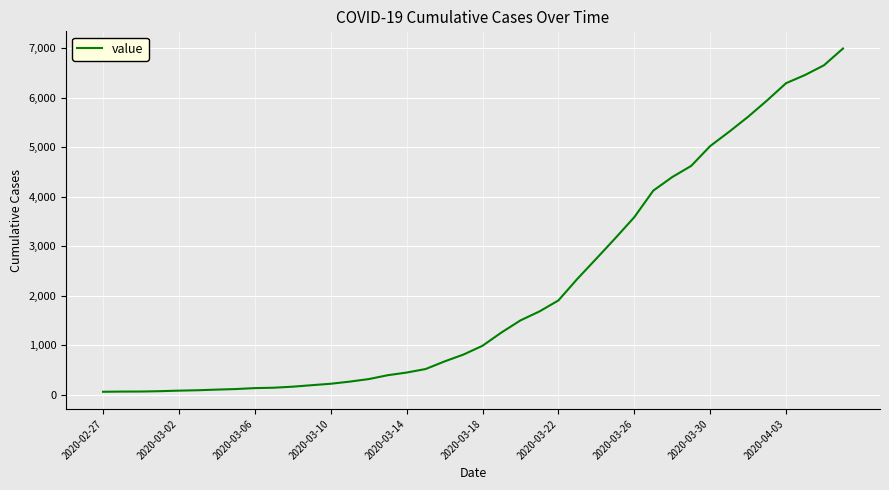

Is this an area chart (filled region under the line)?

No